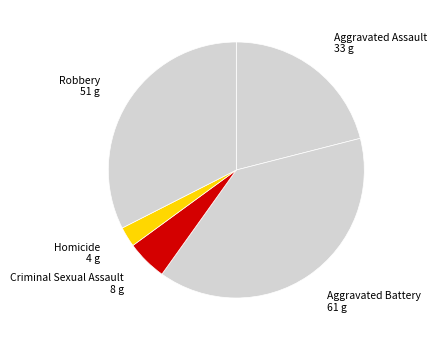

To the nearest percent, what is the difference between the largest and smallest slice percentages?

36%